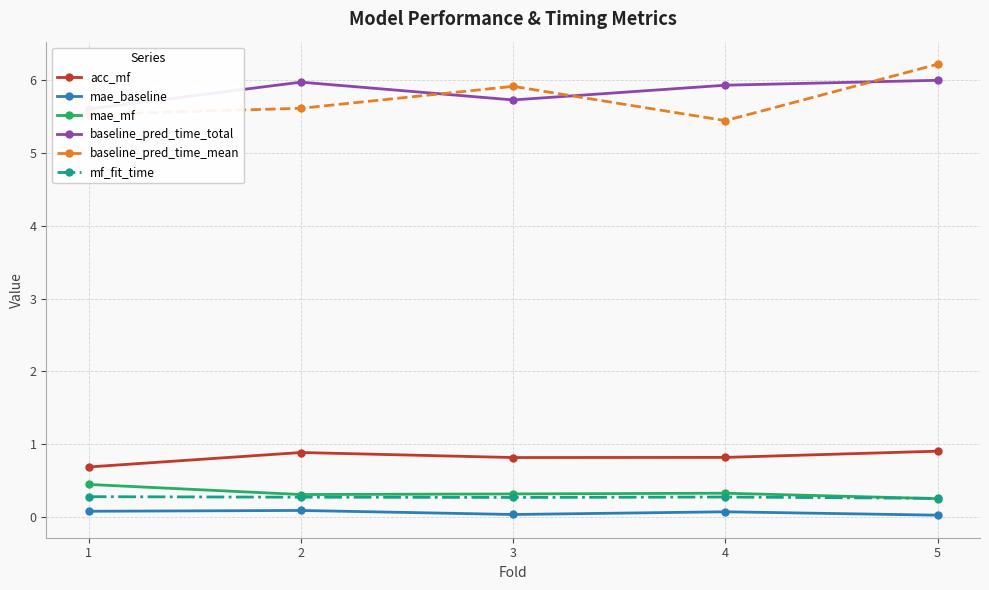

Reading right to left, transcribe all the data shown in this chart.

acc_mf: 0.9	0.8	0.8	0.9	0.7
mae_baseline: 0.0	0.1	0.0	0.1	0.1
mae_mf: 0.3	0.3	0.3	0.3	0.5
baseline_pred_time_total: 6.0	5.9	5.7	6.0	5.6
baseline_pred_time_mean: 6.2	5.4	5.9	5.6	5.5
mf_fit_time: 0.3	0.3	0.3	0.3	0.3